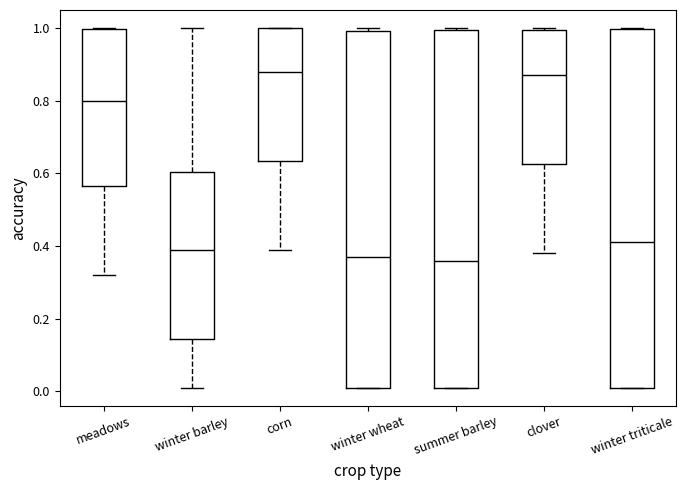

Reading left to right, read every box against the y-axis: the position of its median line, the range the box covers, and the ends of its whiskers. The values are not printed on the chart, so give them approximately, as read against the axis.

meadows: median 0.80, box 0.56 to 1.00, whiskers 0.32 to 1.00
winter barley: median 0.40, box 0.14 to 0.60, whiskers 0.02 to 1.00
corn: median 0.88, box 0.64 to 1.00, whiskers 0.40 to 1.00
winter wheat: median 0.38, box 0.02 to 1.00, whiskers 0.02 to 1.00 (just above the box's upper edge)
summer barley: median 0.36, box 0.02 to 1.00, whiskers 0.02 to 1.00
clover: median 0.88, box 0.62 to 1.00, whiskers 0.38 to 1.00
winter triticale: median 0.42, box 0.02 to 1.00, whiskers 0.02 to 1.00